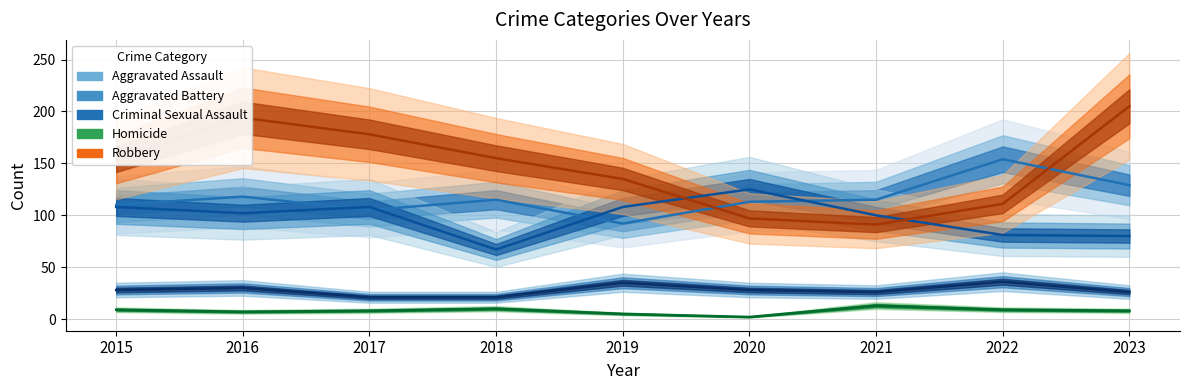

What is the greatest value displayed?

205